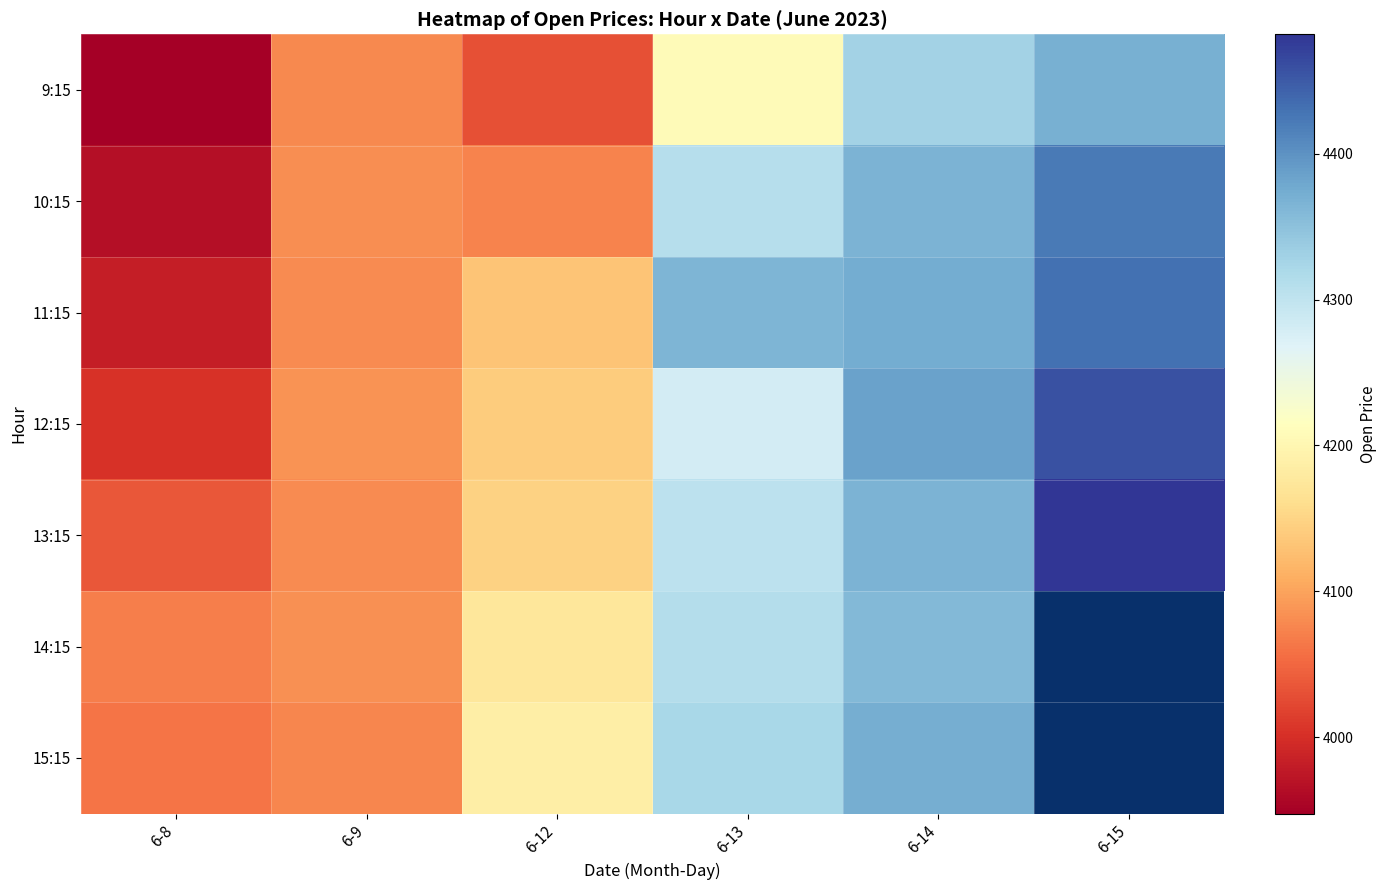

Where is 10:15 nearest to the value 4193?

6-9